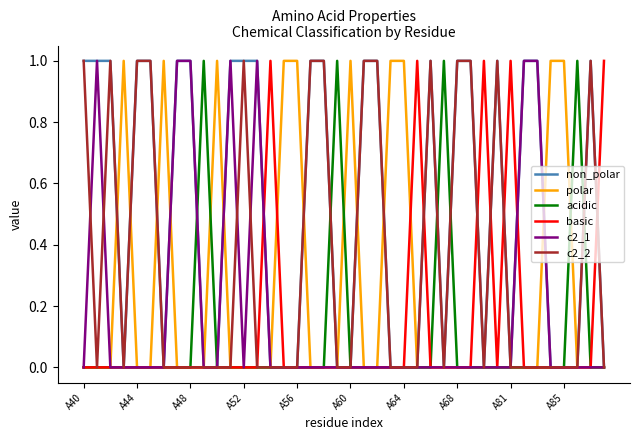

Which series has the largest total across all categories?

non_polar